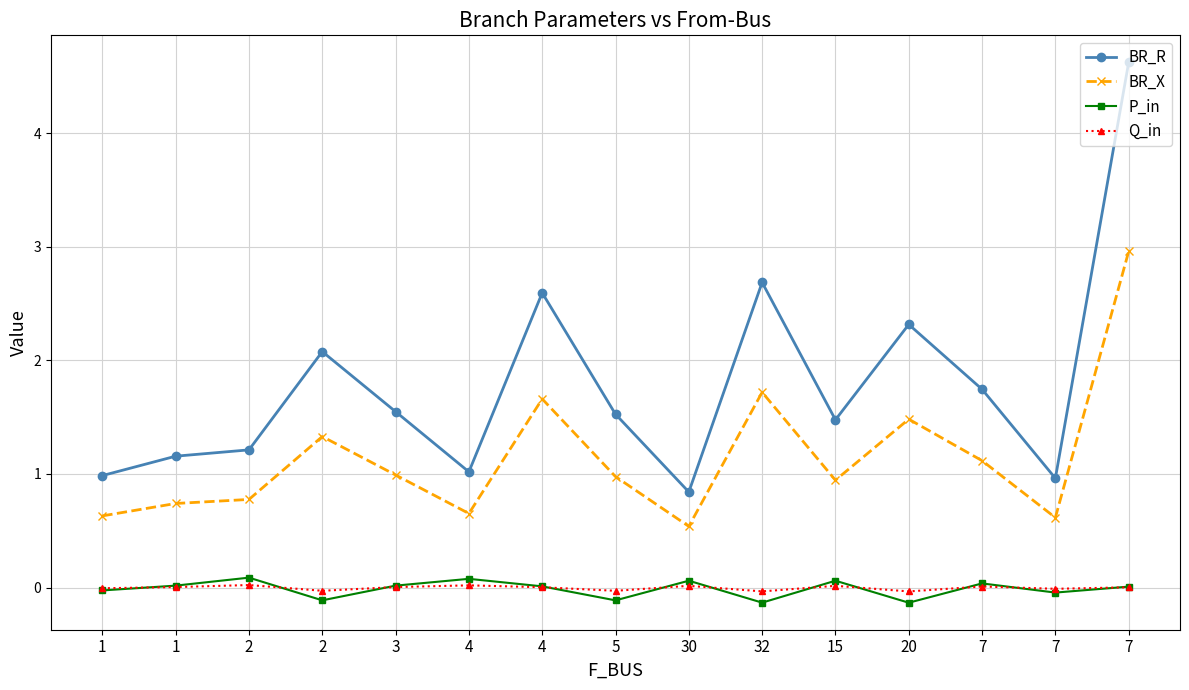

How many distinct data groups are displayed?

4